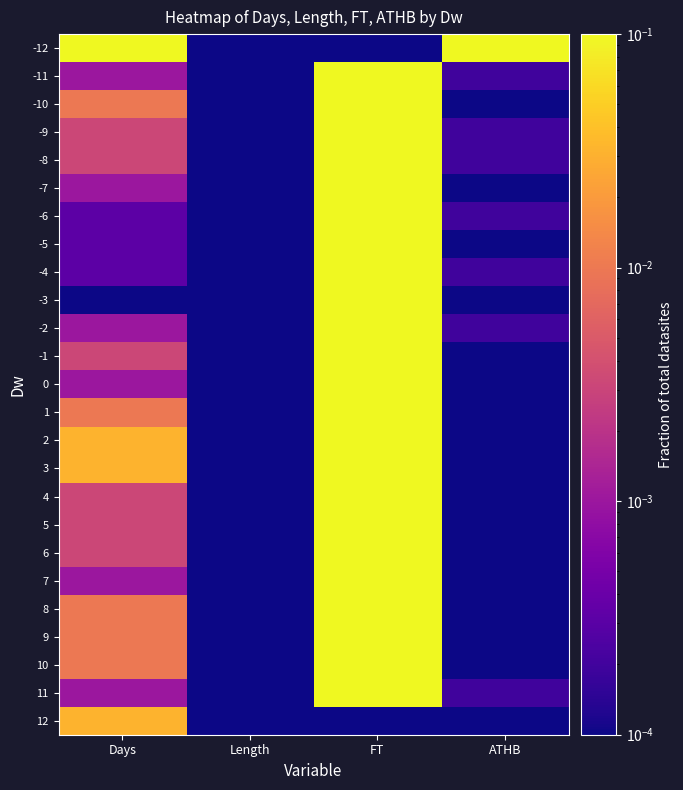

At which category is the sum across all series the highest?

FT